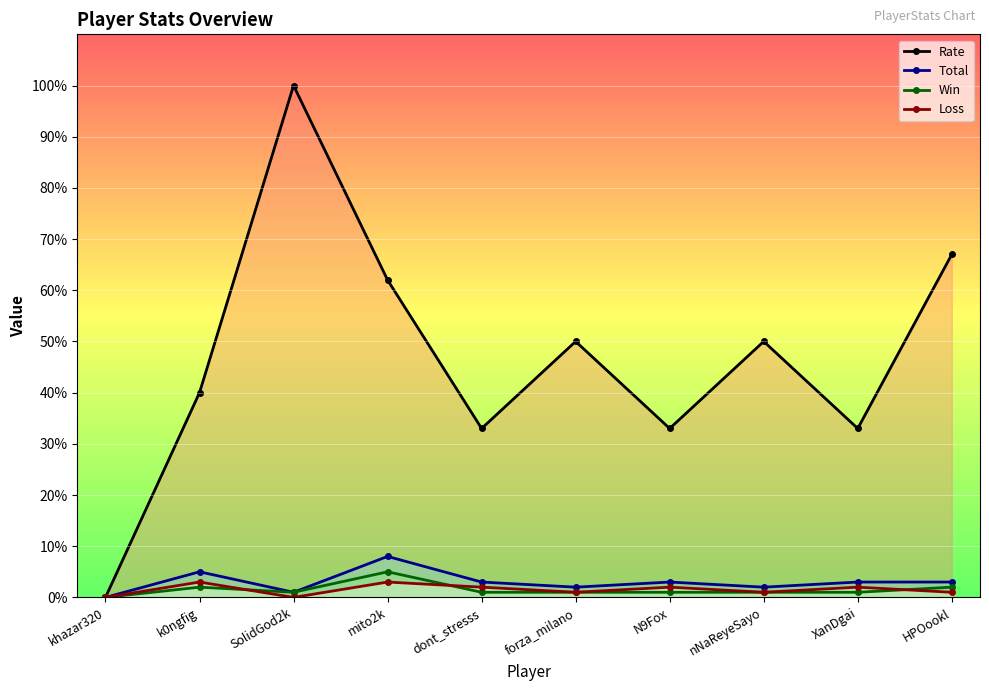

Which series ends up on top after the final intersection of Win and Loss?

Win